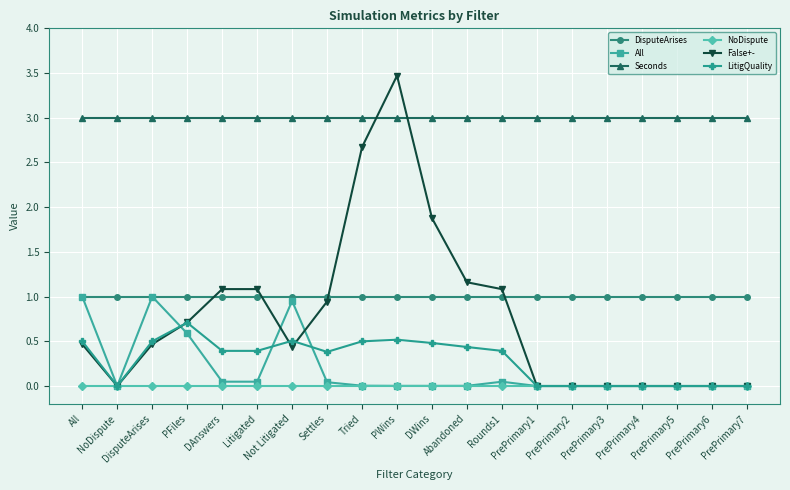

True or false: LitigQuality has more than 1 points higher than both neighbors.

True